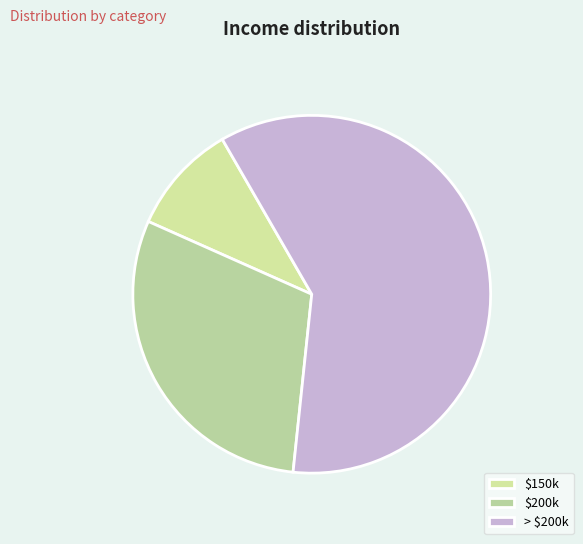

Is it true that $150k is 10% of the pie?

True